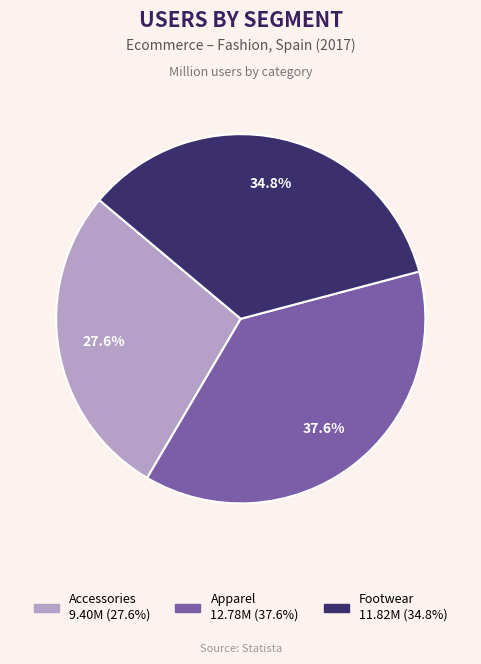

Count the number of slices in the pie.

3